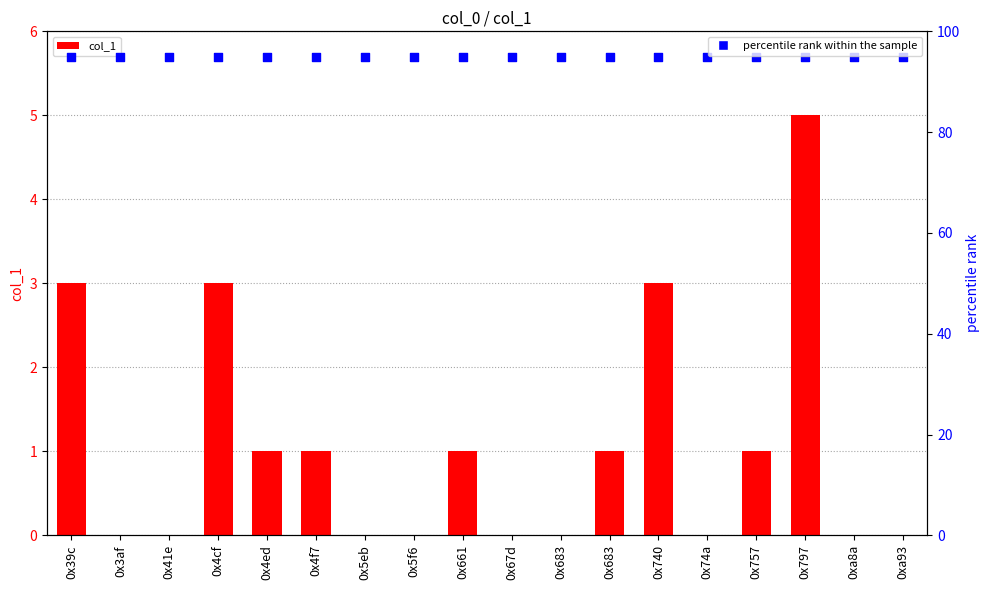

What is the total value across all series at 0x683?

95